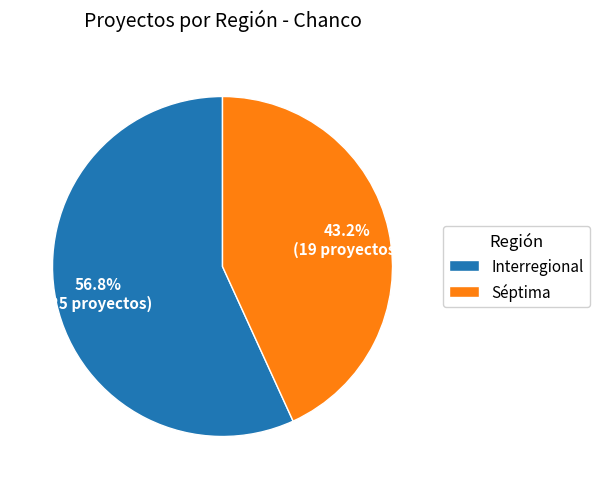

Rank the categories by value from lowest to highest.

Séptima, Interregional